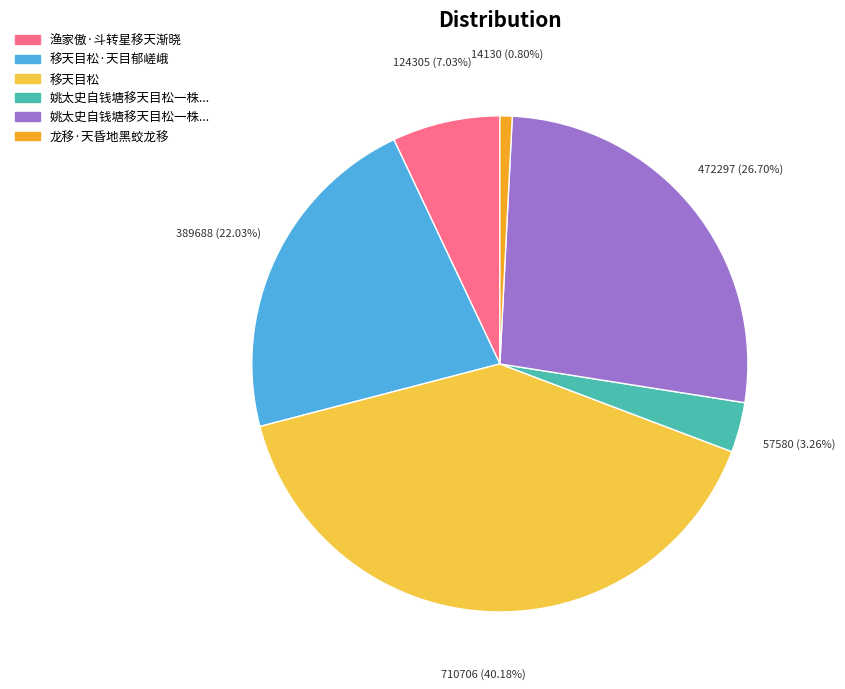

Does any single category account for the majority?

No